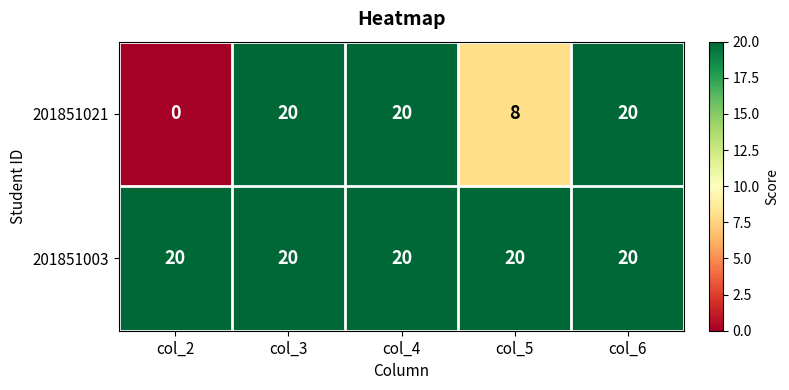

Reading left to right, list all the values displayed in this chart.

201851021: col_2=0	col_3=20	col_4=20	col_5=8	col_6=20
201851003: col_2=20	col_3=20	col_4=20	col_5=20	col_6=20